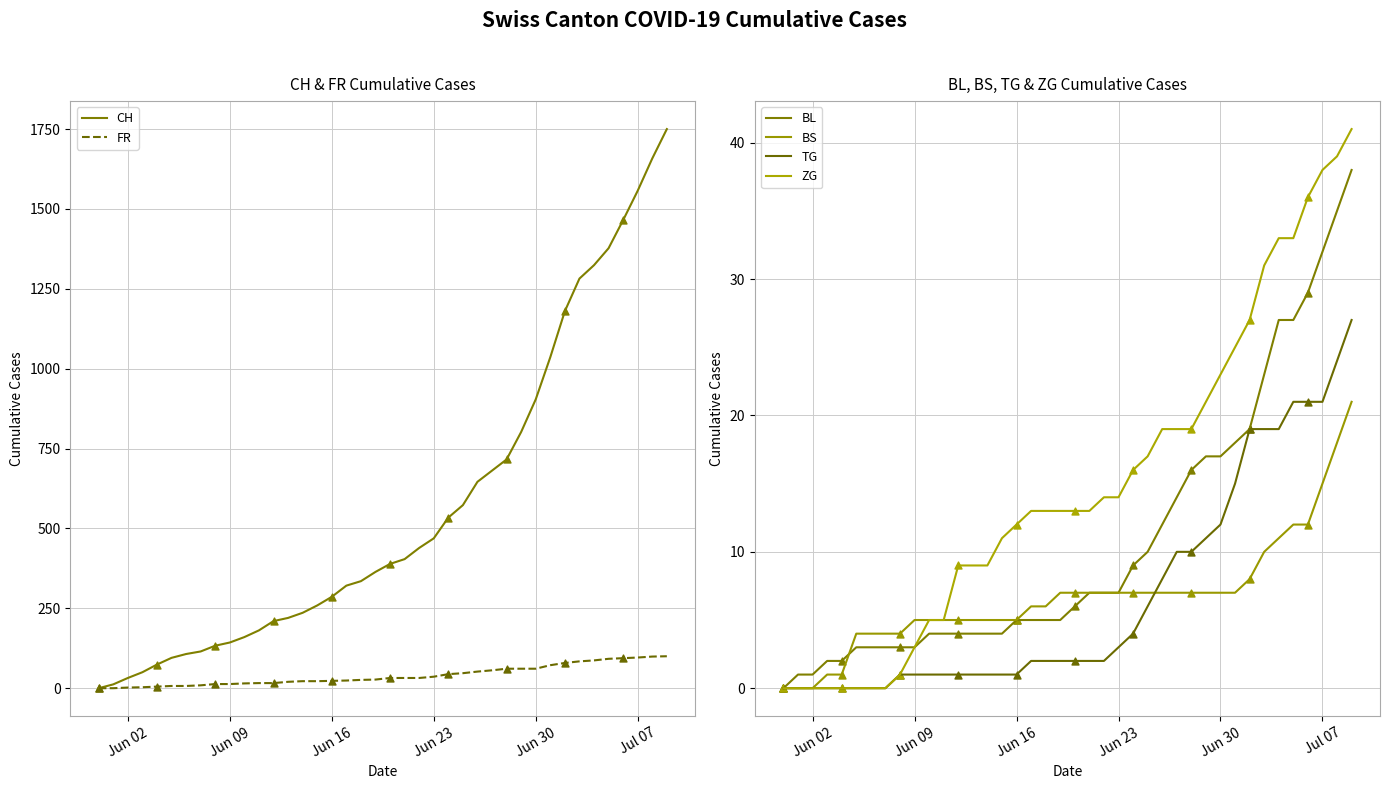

Which series has the largest Y range (max minus min)?

CH